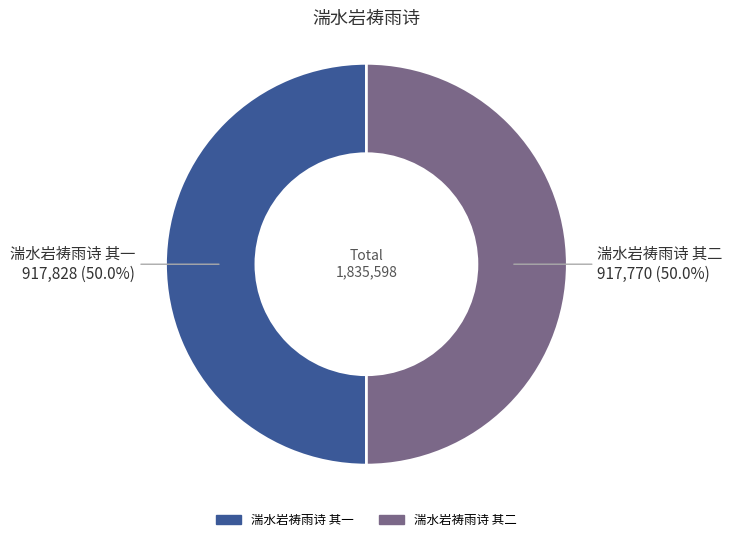

What portion of the pie excludes 湍水岩祷雨诗 其一?

50.0%